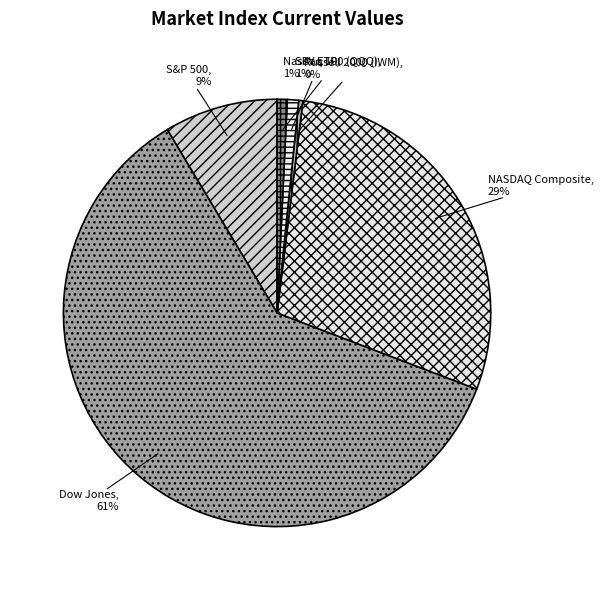

How many slices are in this pie chart?

6